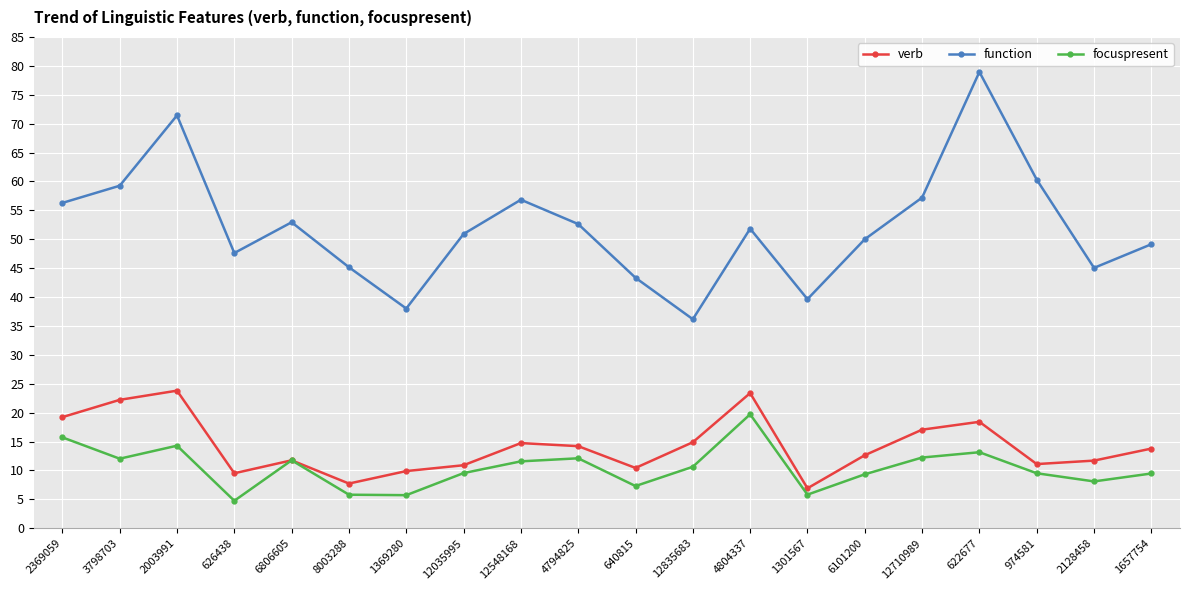

At which category does the chart reach its peak across all series?

622677